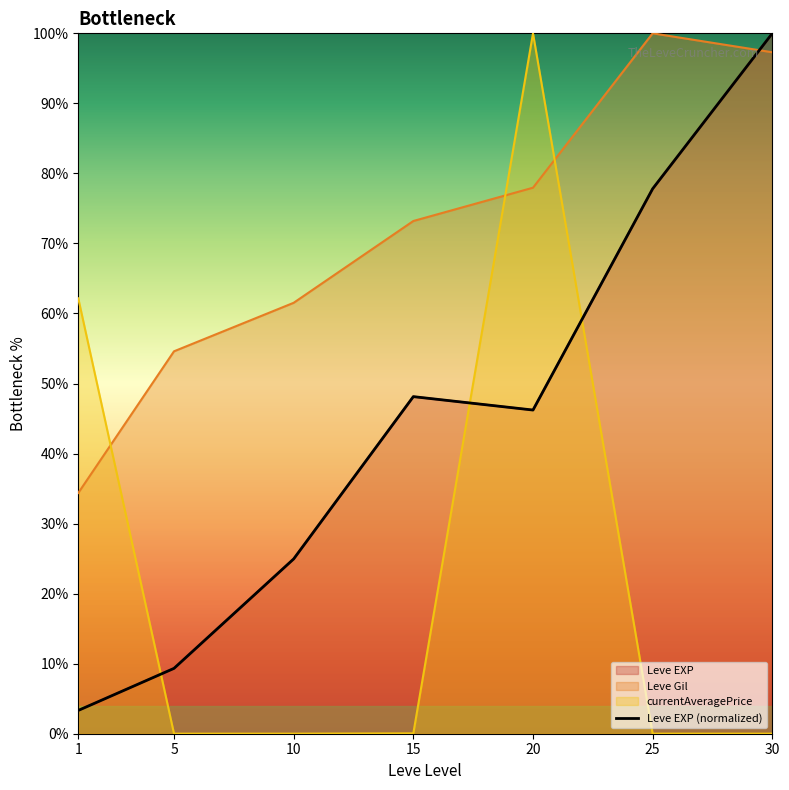

Reading left to right, transcribe all the data shown in this chart.

3.3	9.3	25.0	48.1	46.2	77.8	100.0